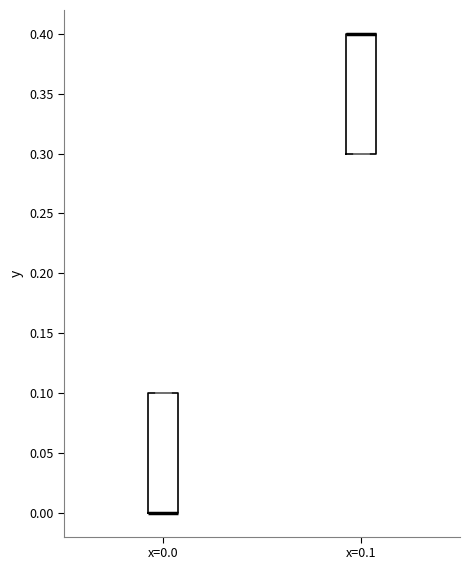

Where is the upper edge of the box for x=0.0 on the y-axis? The values are not printed on the chart, so give them approximately, as read against the axis.

0.1